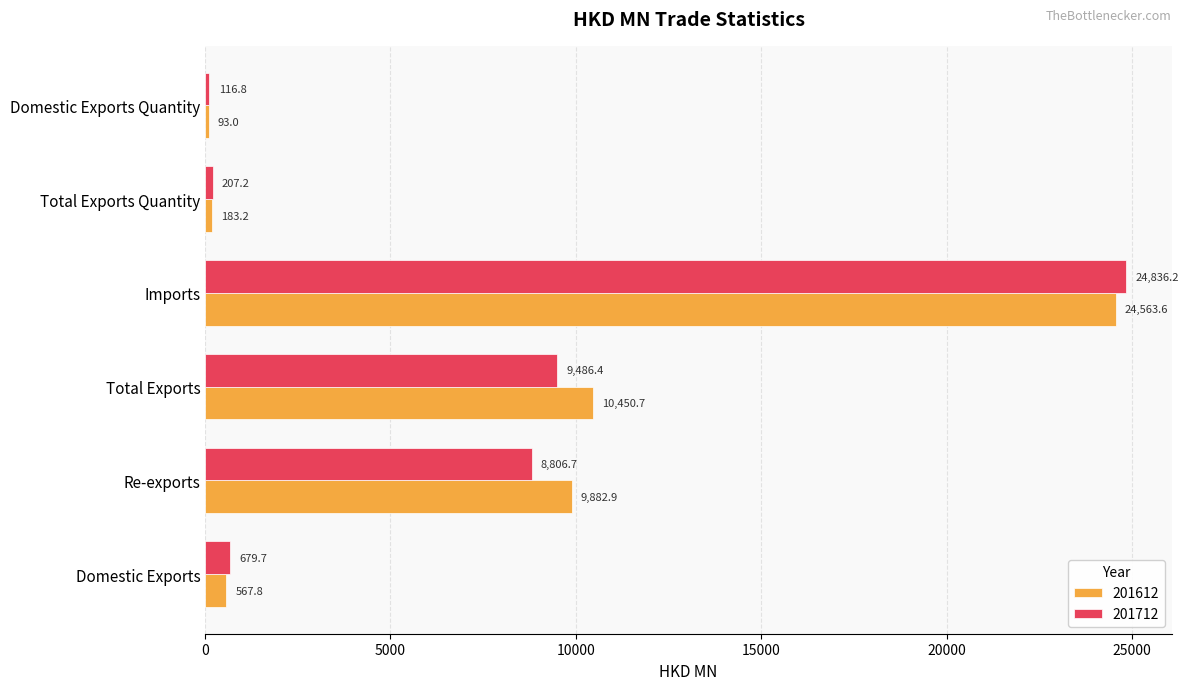

What is the spread (max minus min) of values at Re-exports?

1076.2